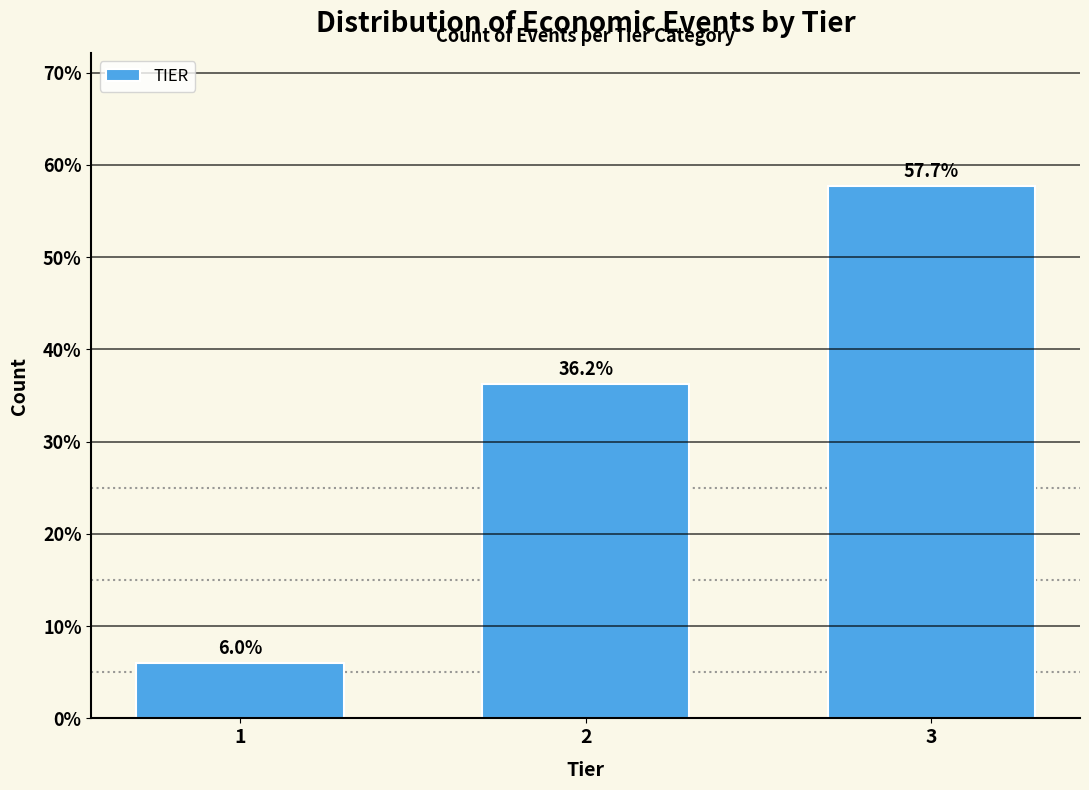

Reading left to right, extract all data points from this chart.

1=6.0	2=36.2	3=57.7